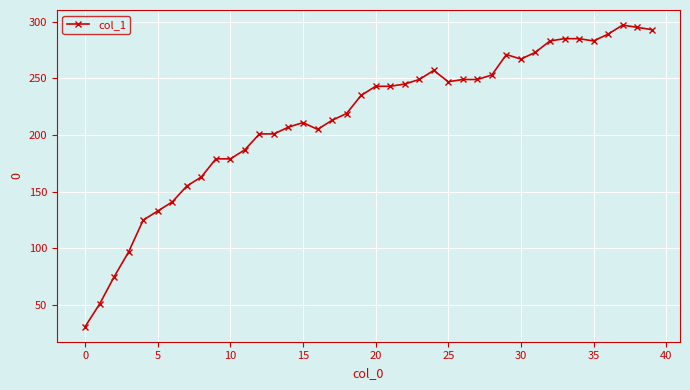

Reading left to right, transcribe all the data shown in this chart.

31	51	75	97	125	133	141	155	163	179	179	187	201	201	207	211	205	213	219	235	243	243	245	249	257	247	249	249	253	271	267	273	283	285	285	283	289	297	295	293